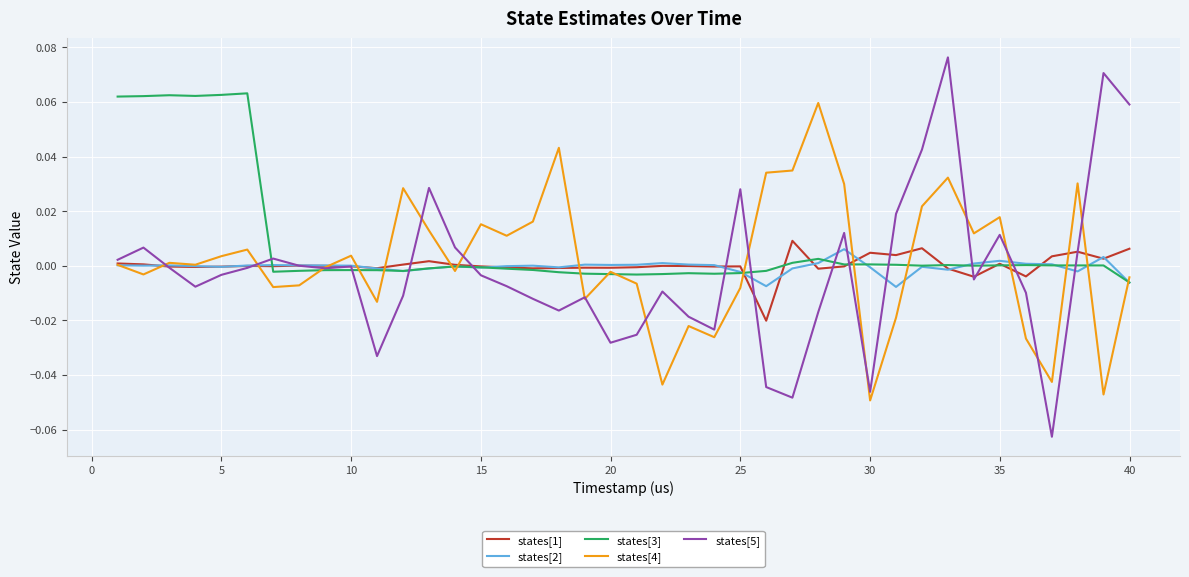

Which series has the widest spread of values?

states[5]